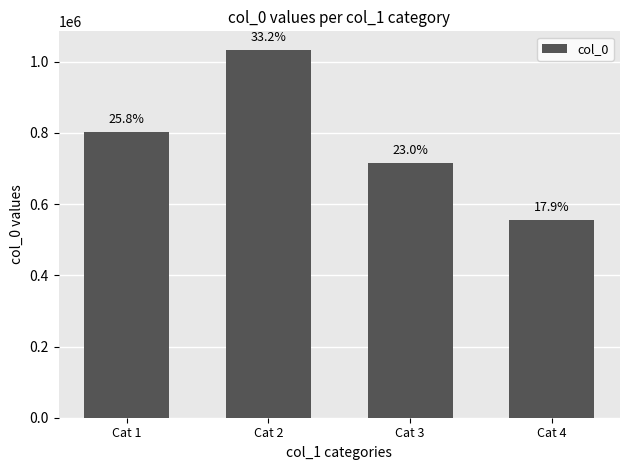

Reading left to right, transcribe all the data shown in this chart.

Cat 1=802808	Cat 2=1033764	Cat 3=716557	Cat 4=555936